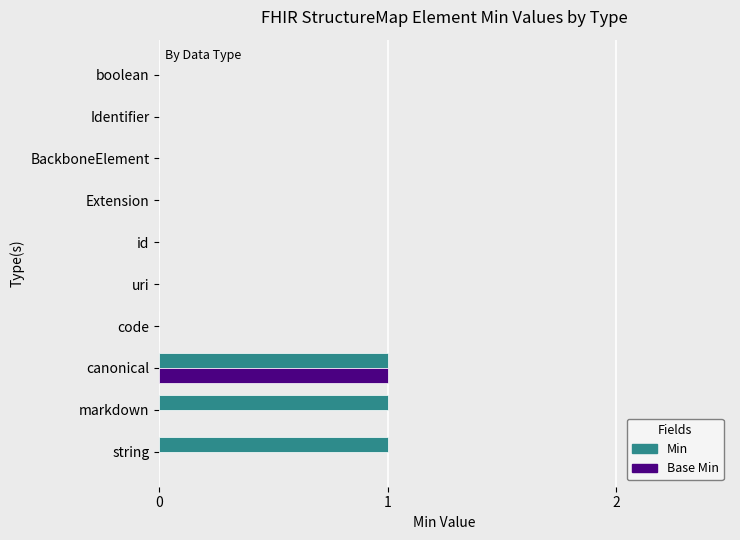

The value of Base Min at canonical is 1. True or false?

True